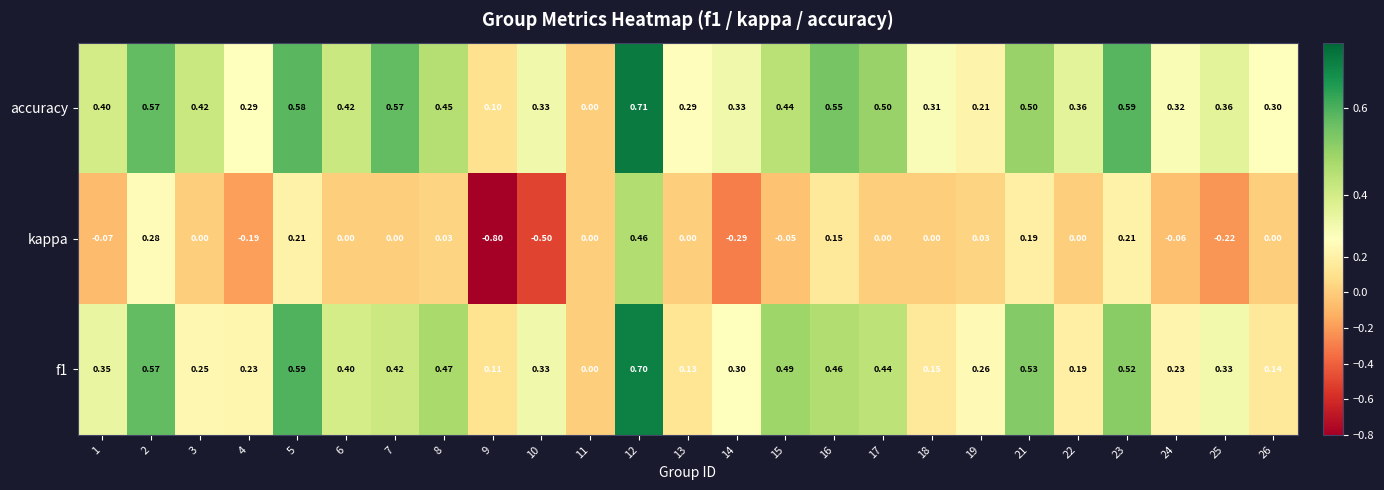

Is the value of f1 at 5 greater than the value of kappa at 22?

Yes